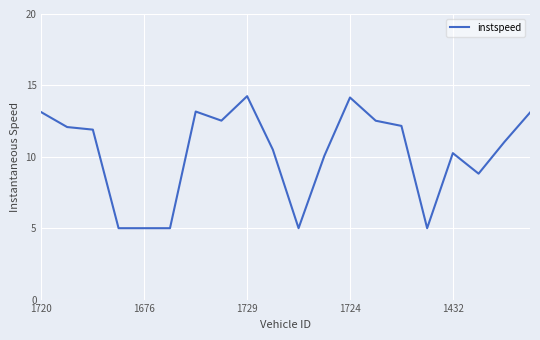

What is the maximum value shown in the chart?

14.2